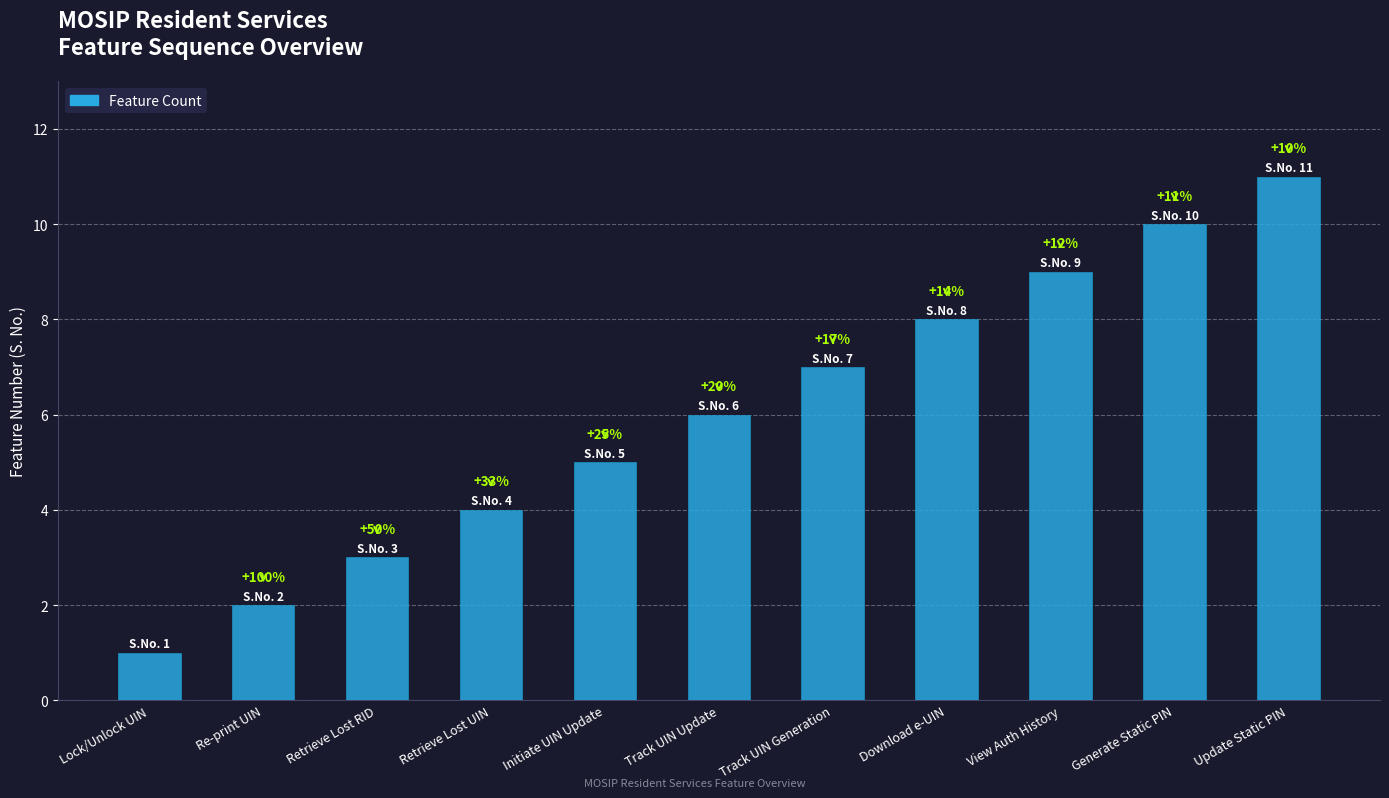

Are the bars horizontal?

No